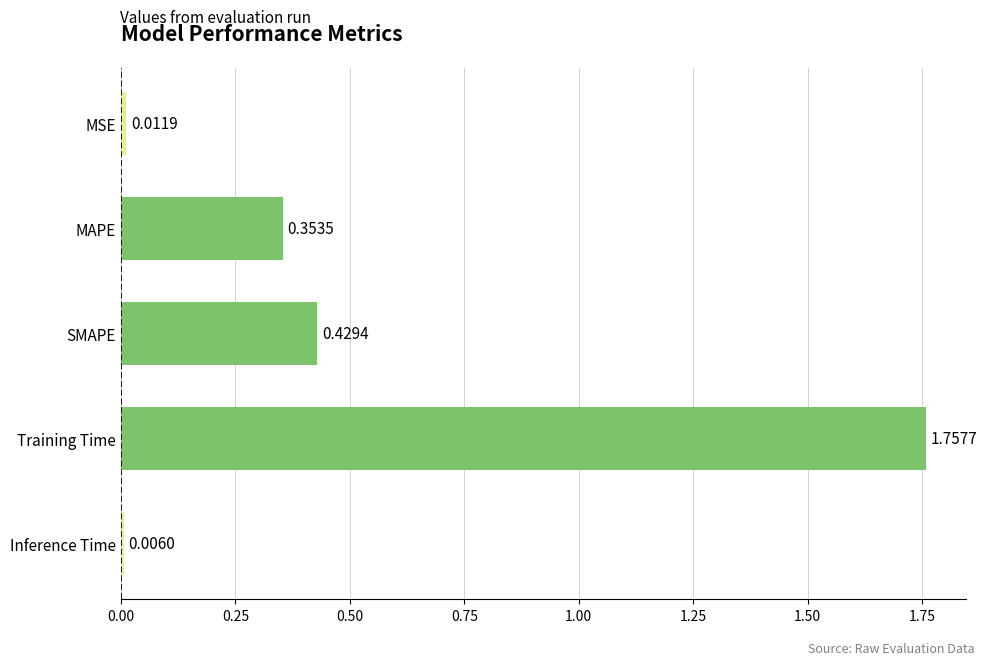

Rank the categories by value from lowest to highest.

Inference Time, MSE, MAPE, SMAPE, Training Time